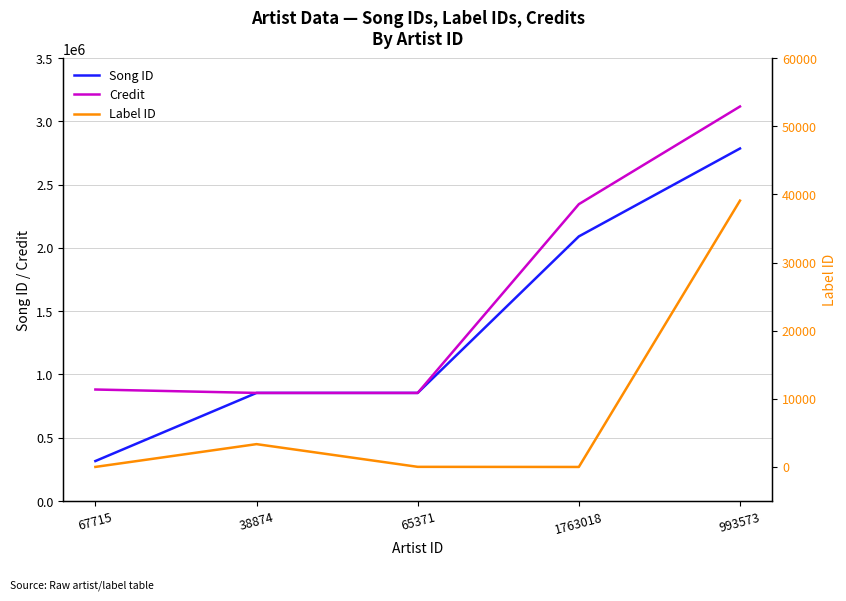

Between 38874 and 1763018, which is larger?

1763018